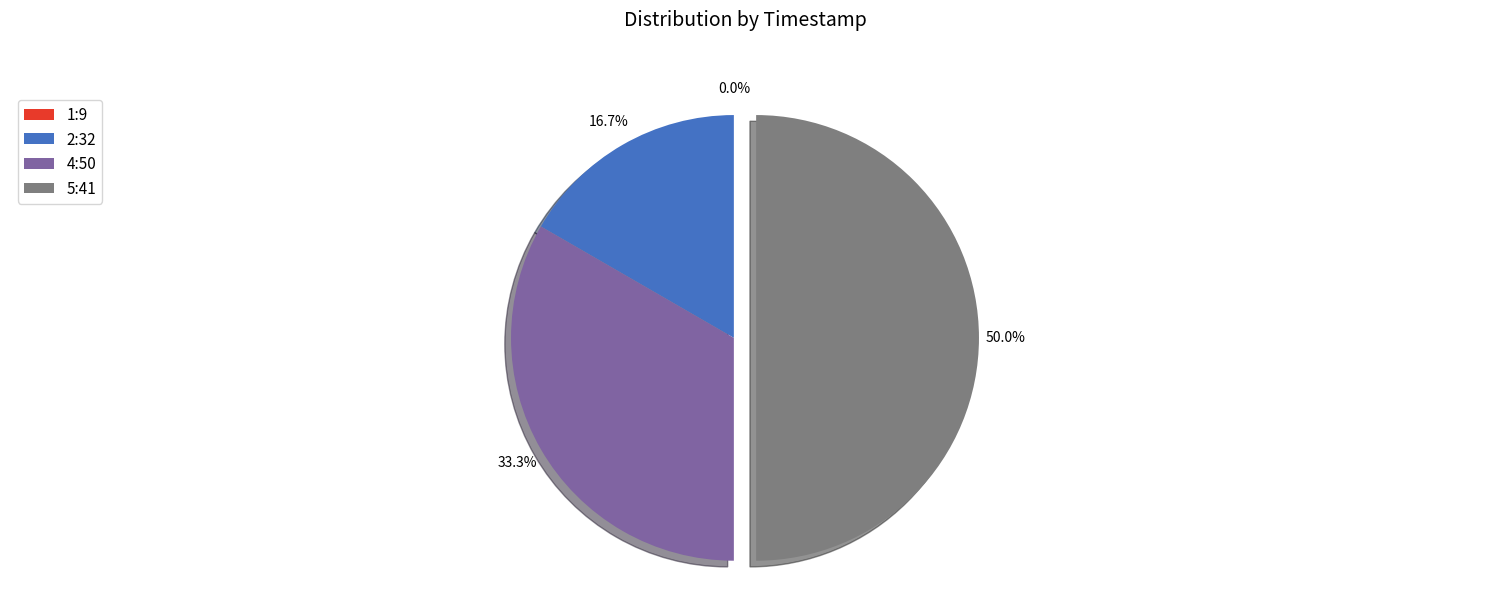

To the nearest percent, what is the difference between the largest and smallest slice percentages?

50%